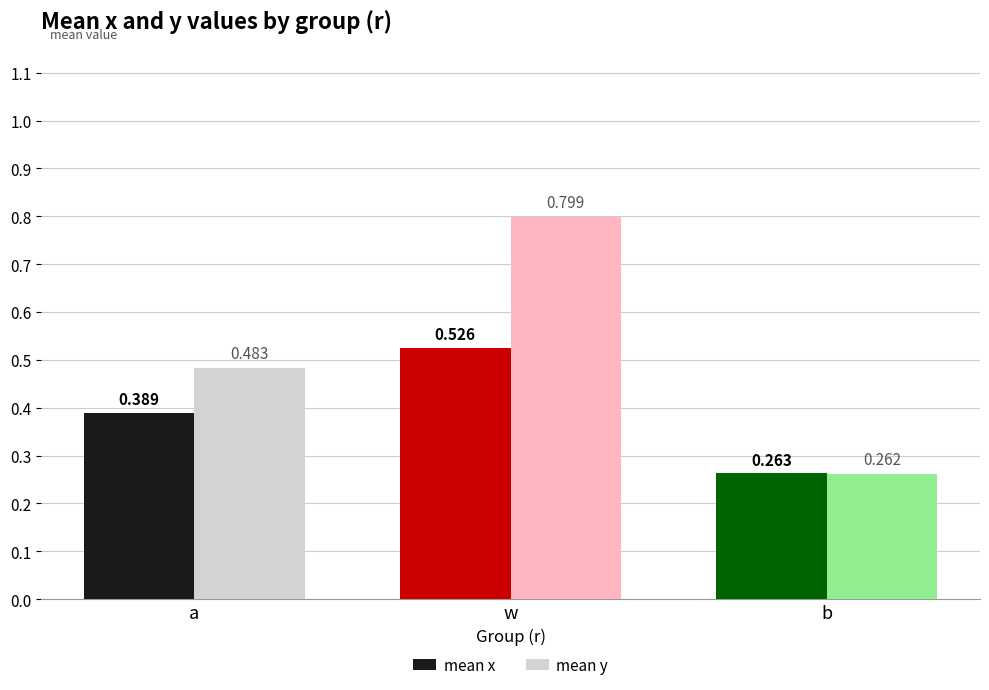

At b, list the series in order from smallest to largest.

mean y, mean x